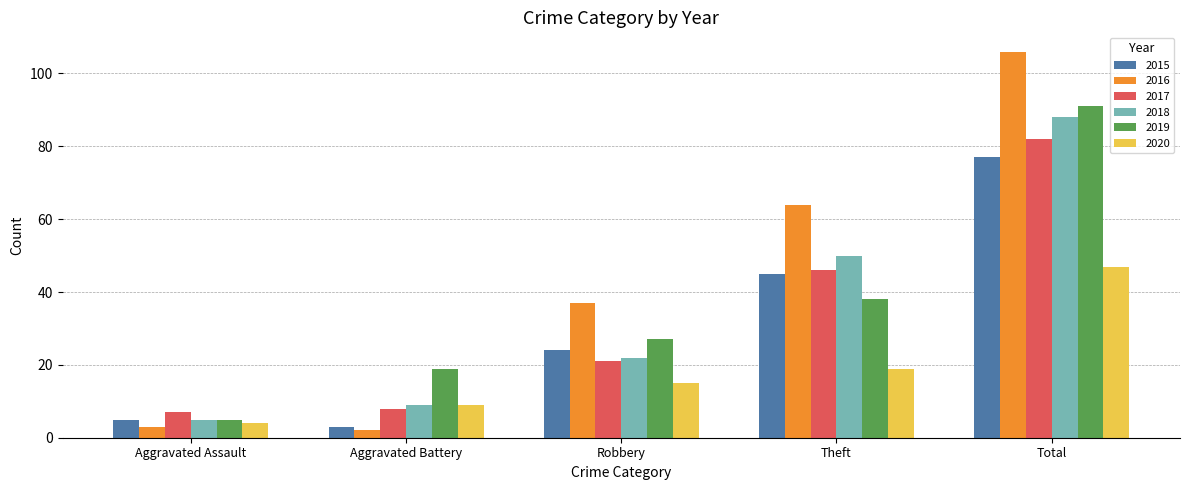

The value of 2015 at Theft is 45. True or false?

True